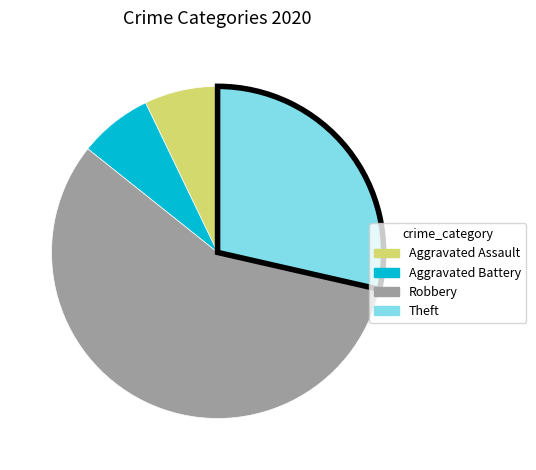

Is Theft the majority of the pie?

No